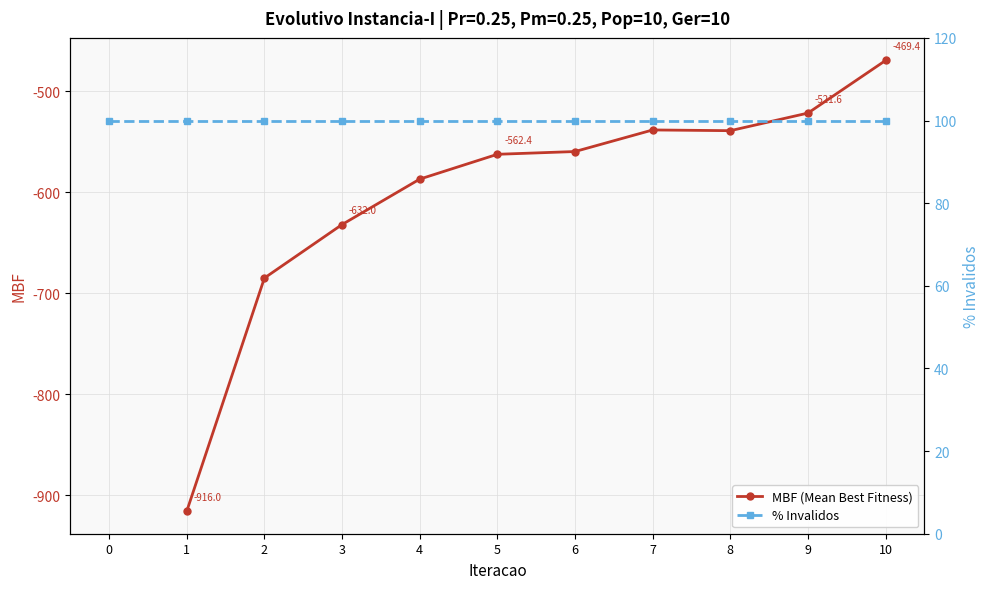

How many lines are shown in the chart?

2